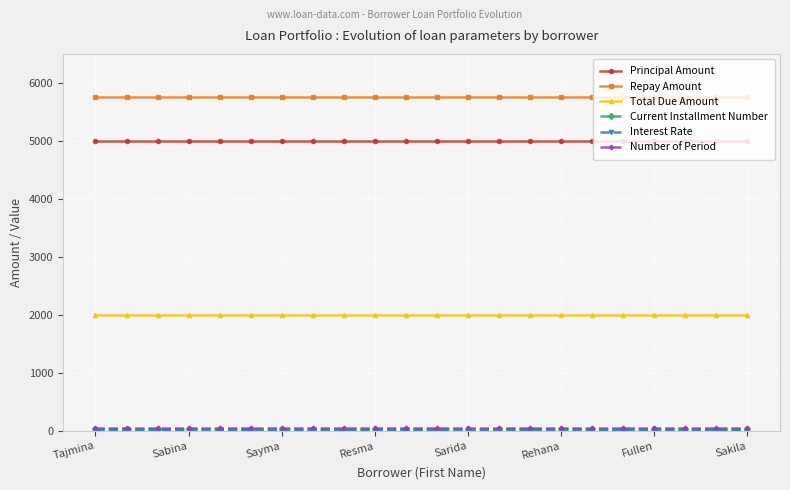

What is the smallest value displayed?

15